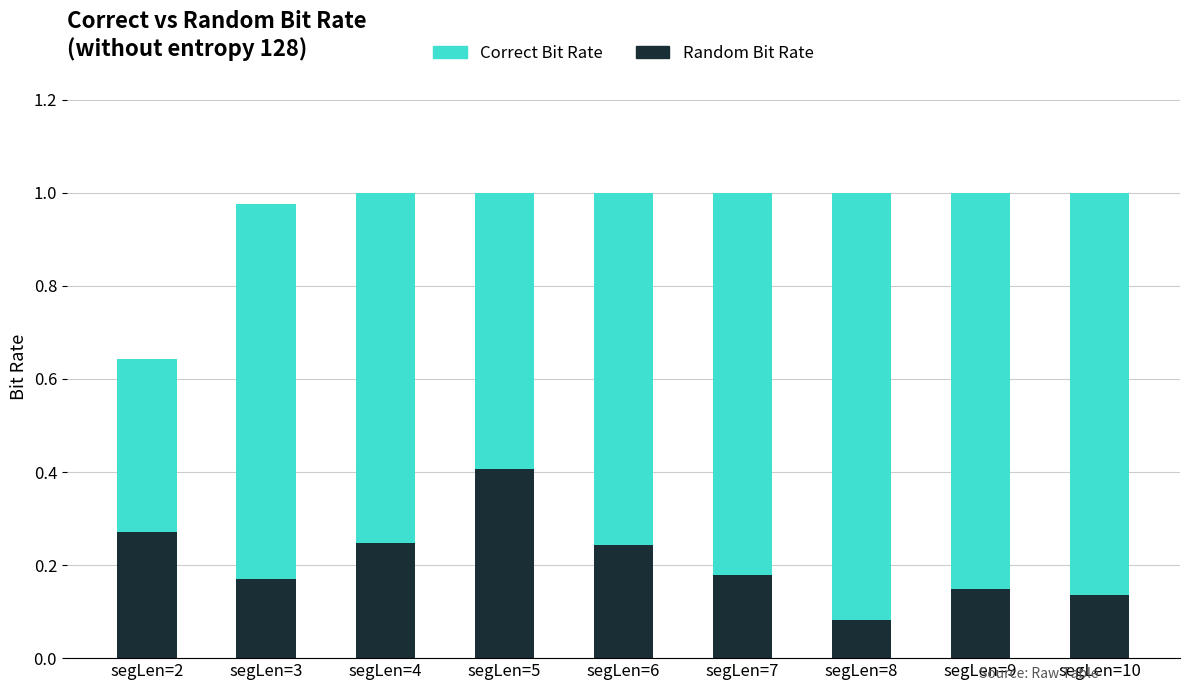

Are the bars grouped side by side (vs. stacked)?

No